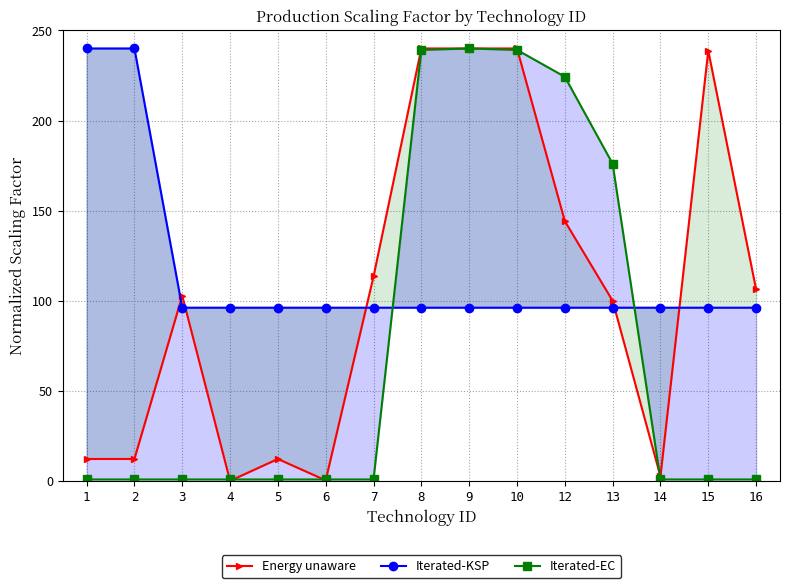

List the series in order of their overall mean, highest first.

Iterated-KSP, Energy unaware, Iterated-EC